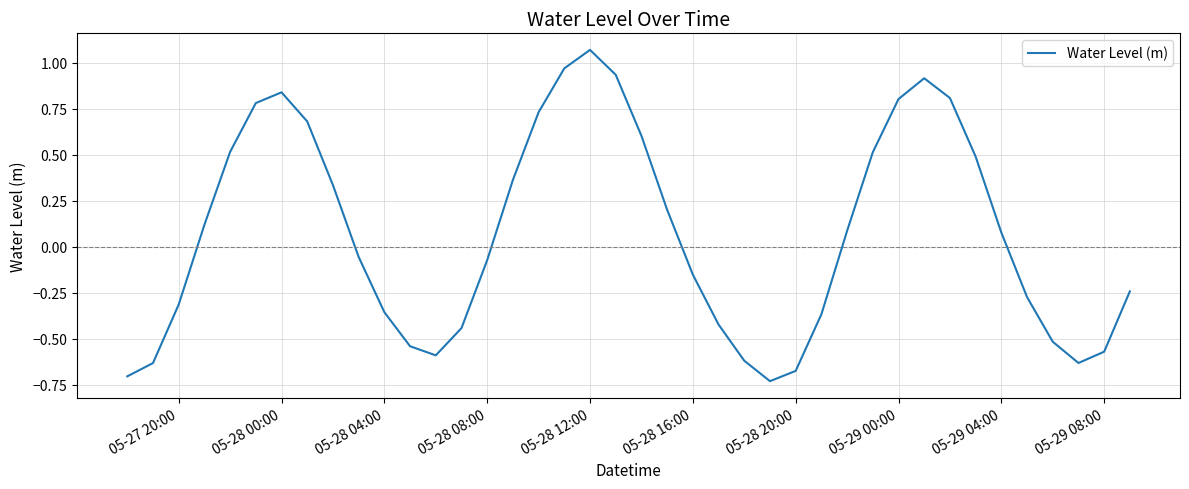

What is the difference between the maximum and minimum values?

1.8